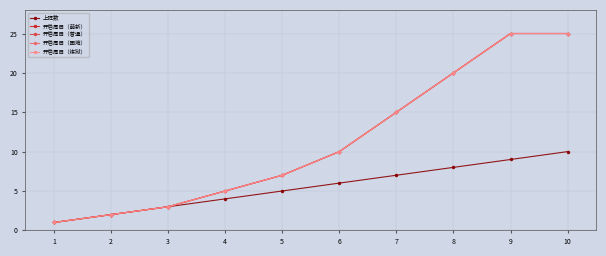

The 开启周目（普通） series shows 9 at 7. True or false?

False